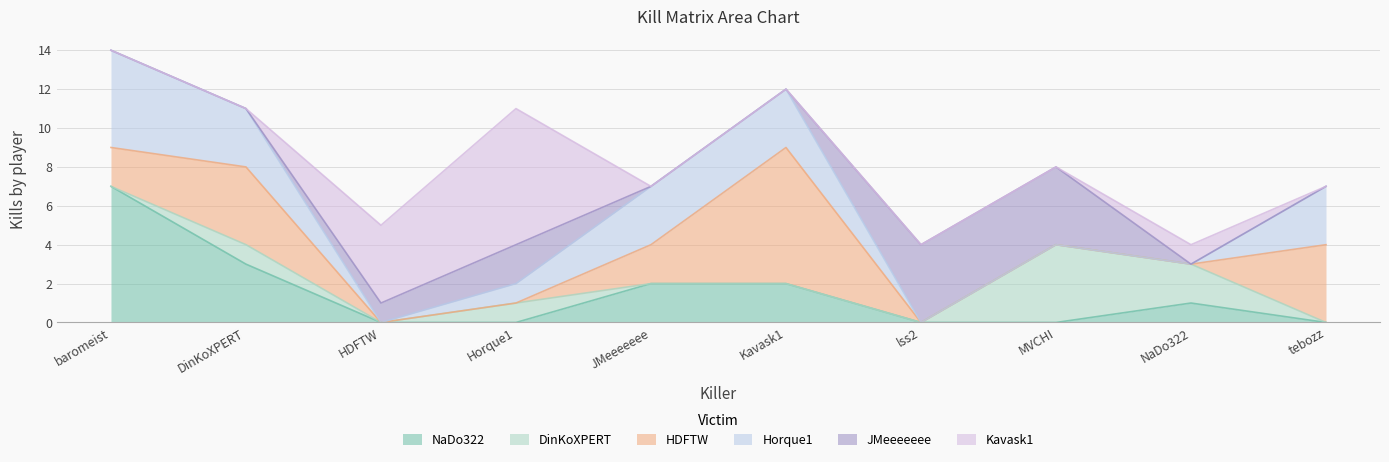

What is the maximum value shown in the chart?

7